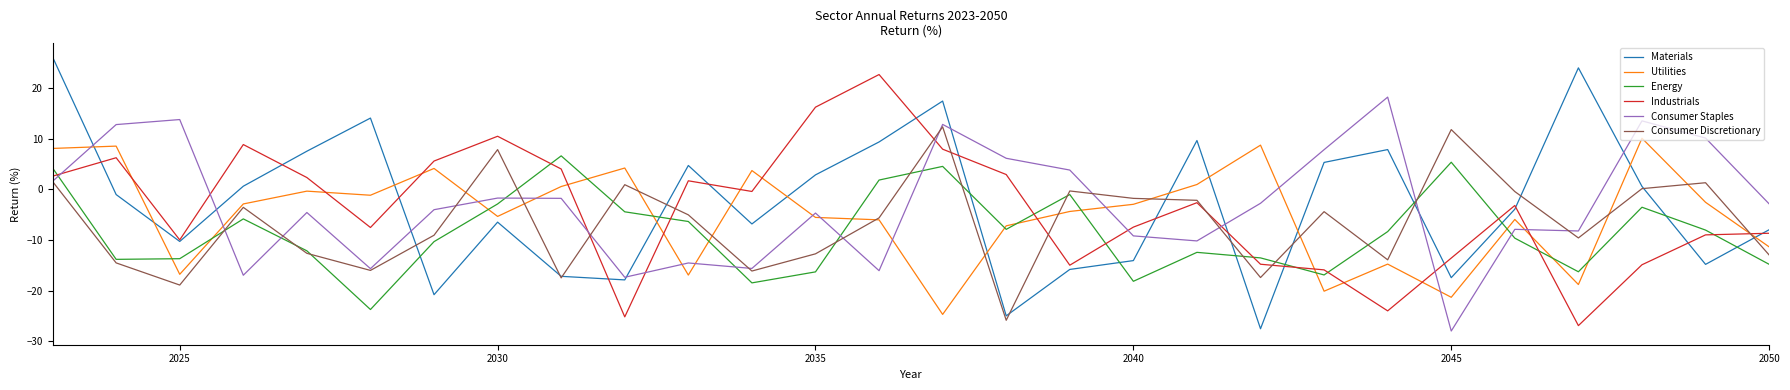

What is the highest value of the Consumer Discretionary series?

12.3